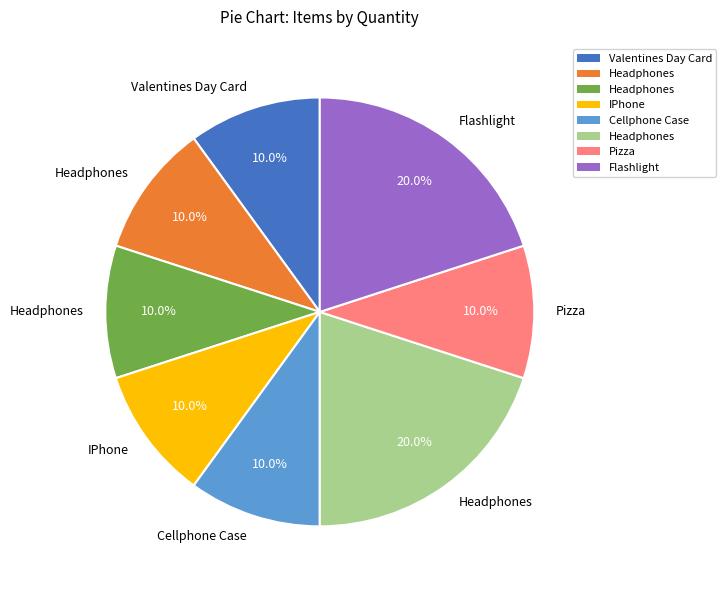

Is there a majority slice in this chart?

No